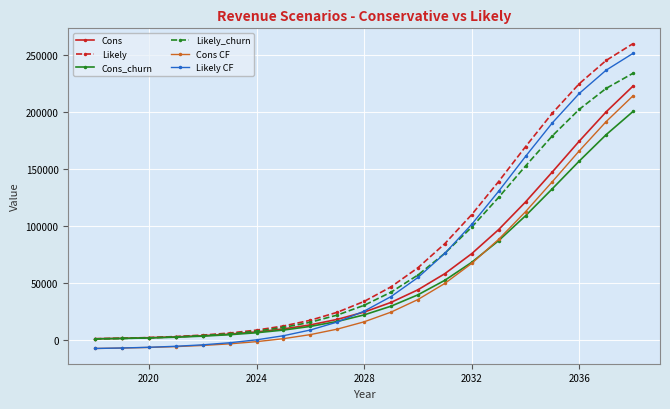

How many categories are shown in the chart?

21